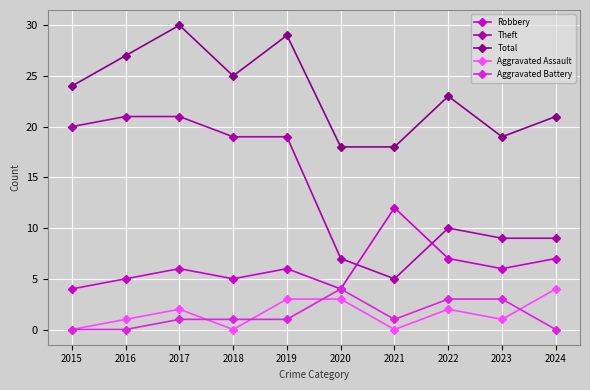

True or false: Total and Robbery cross at least once.

False